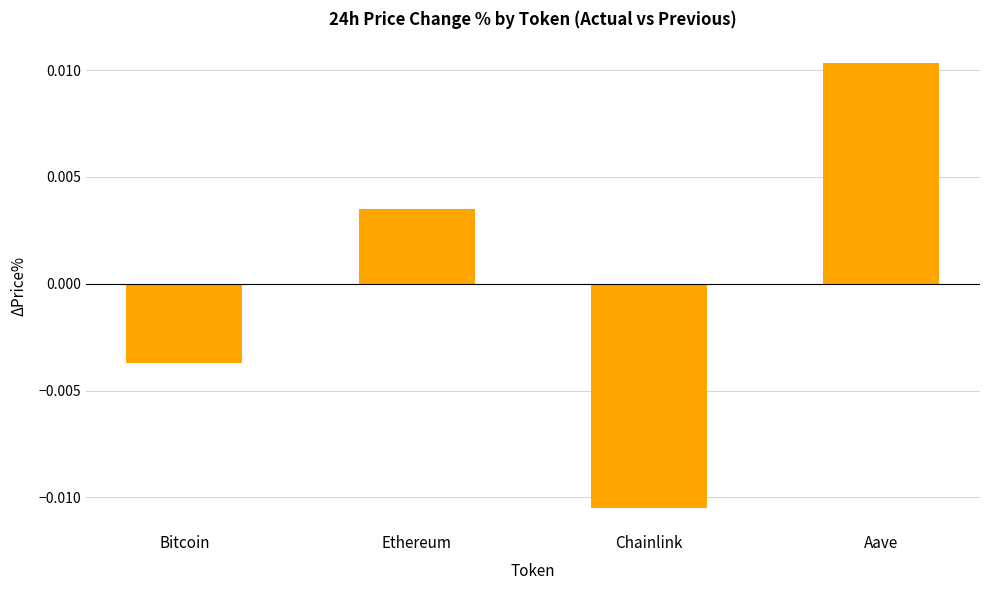

Between Aave and Chainlink, which is larger?

Aave